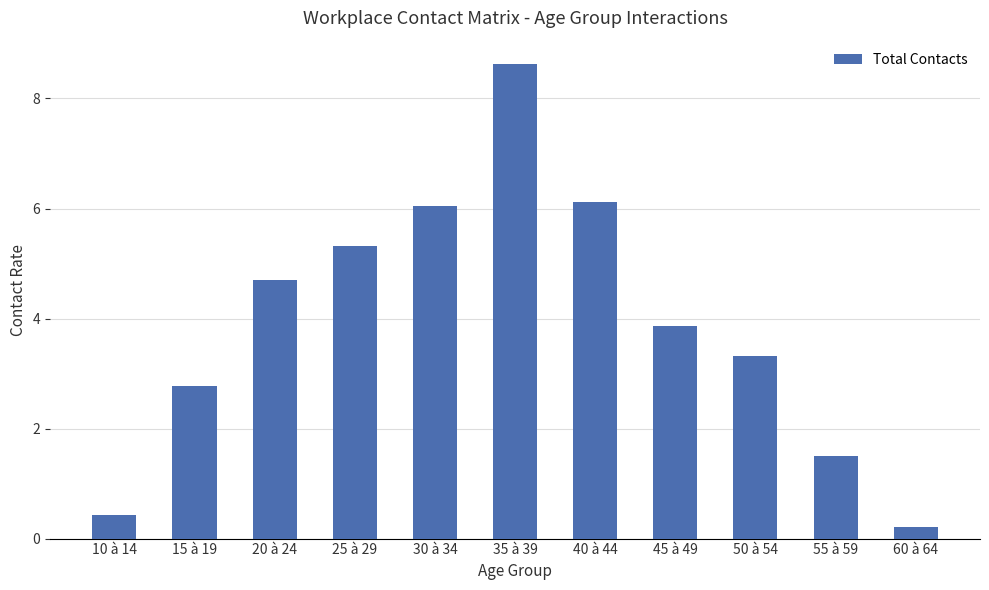

At which category does the chart reach its minimum across all series?

60 à 64